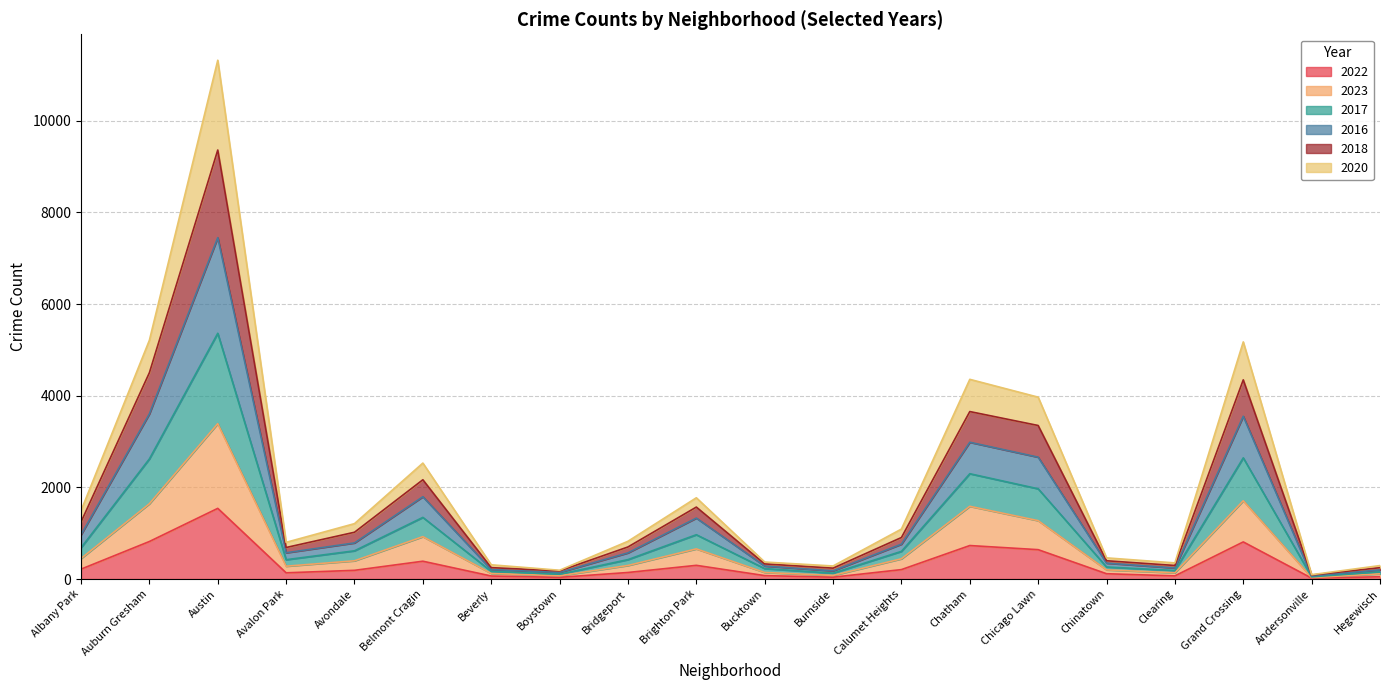

Which series has the largest range (max minus min)?

2016